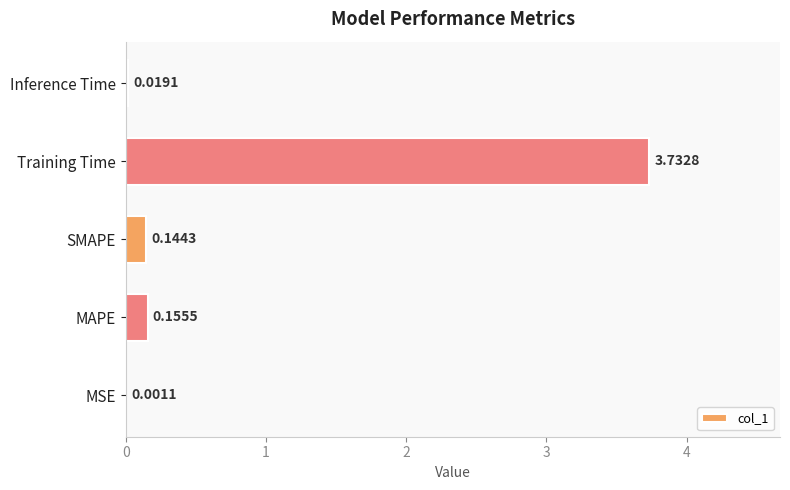

Count the number of categories in the chart.

5